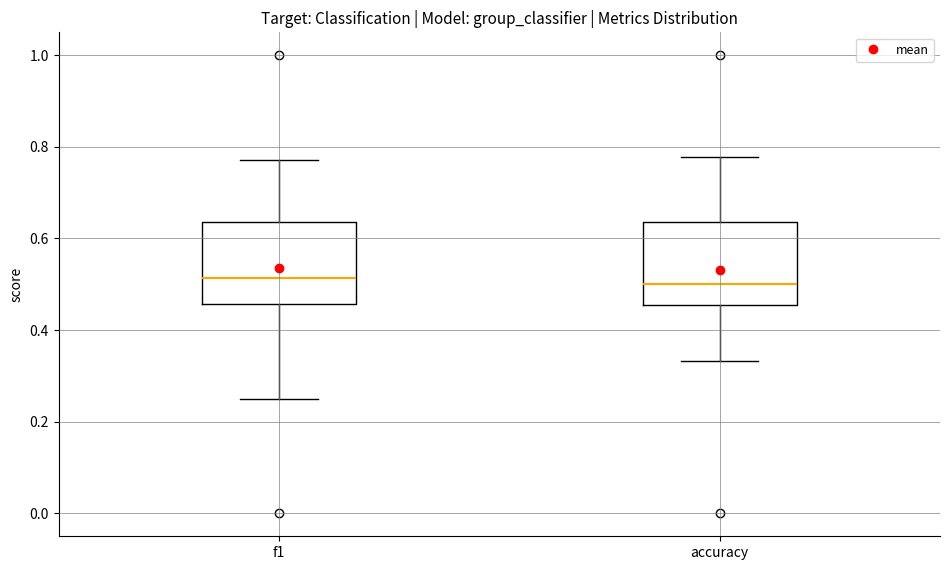

Reading left to right, read every box against the y-axis: the position of its median line, the range the box covers, and the ends of its whiskers. The values are not printed on the chart, so give them approximately, as read against the axis.

f1: median 0.52, box 0.46 to 0.64, whiskers 0.26 to 0.78
accuracy: median 0.50, box 0.46 to 0.64, whiskers 0.34 to 0.78